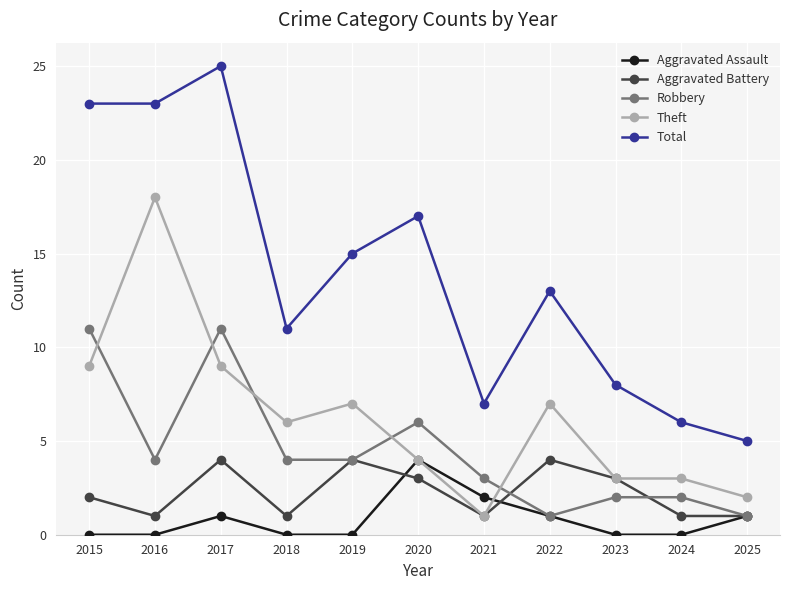

Which series has the largest total across all categories?

Total